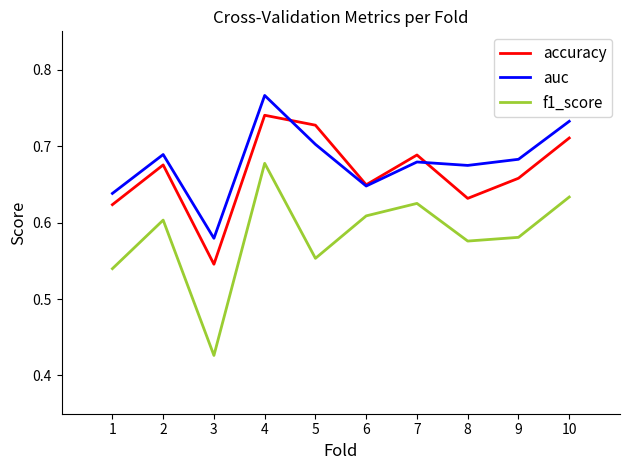

Which category has the lowest value in the auc series?

3